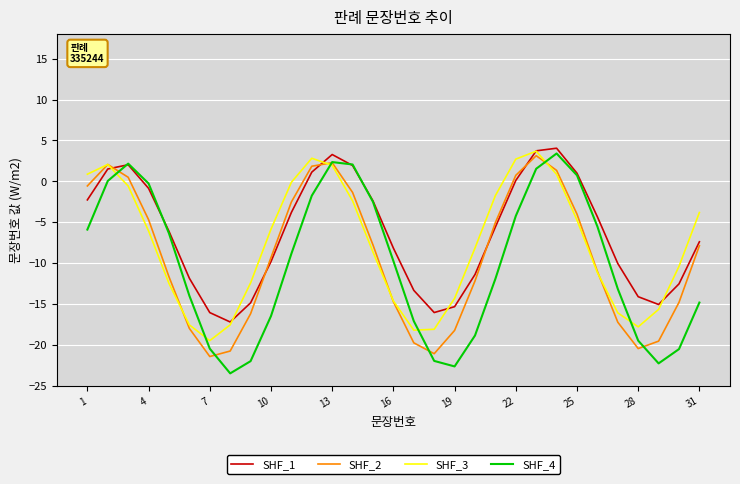

Which series has the largest range (max minus min)?

SHF_4